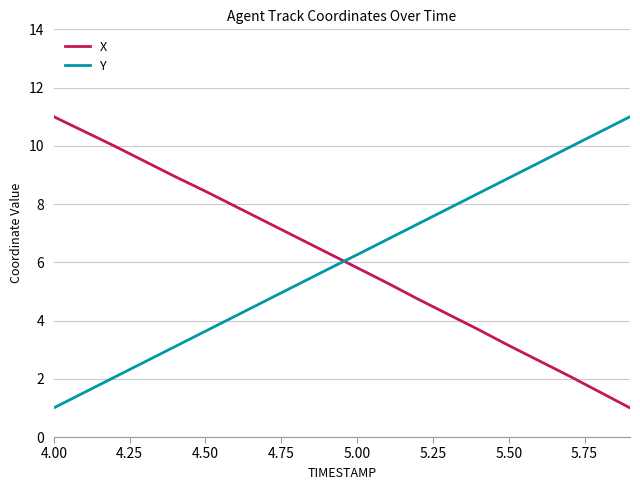

What is the minimum value for Y?

1.0